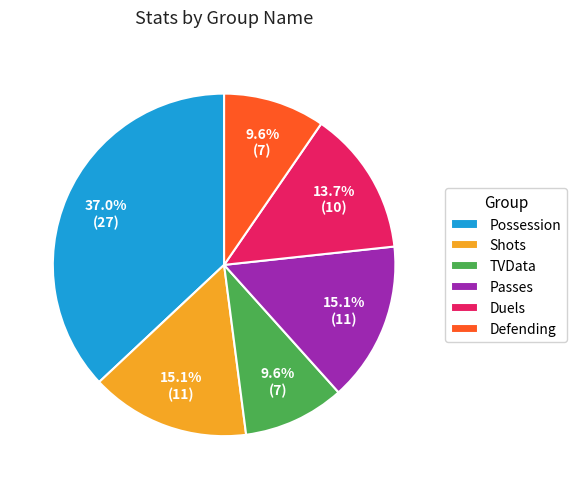

To the nearest percent, what is the difference between the largest and smallest slice percentages?

27%